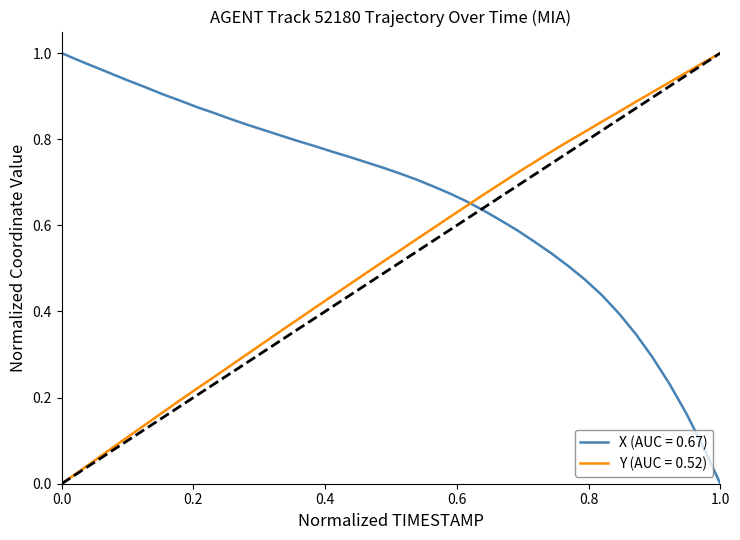

List the series in order of their overall mean, highest first.

X (AUC = 0.67), Y (AUC = 0.52)